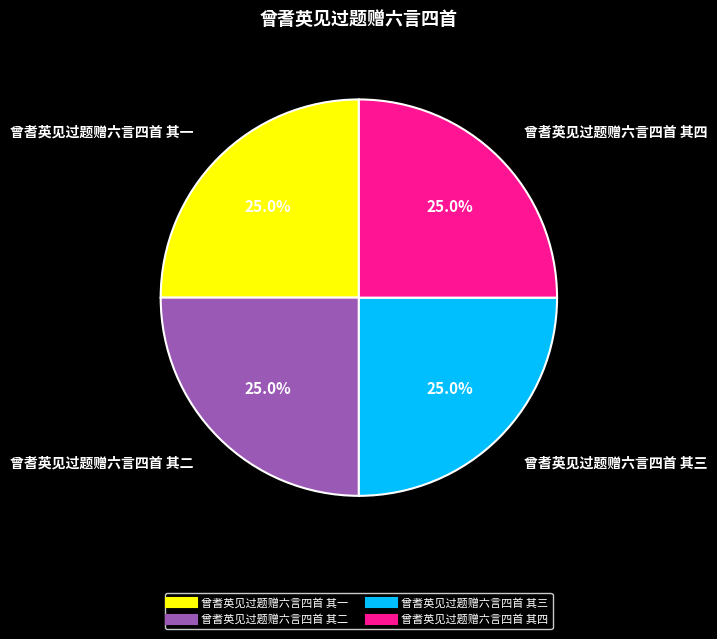

To the nearest percent, what portion does 曾耆英见过题赠六言四首 其三 represent?

25%